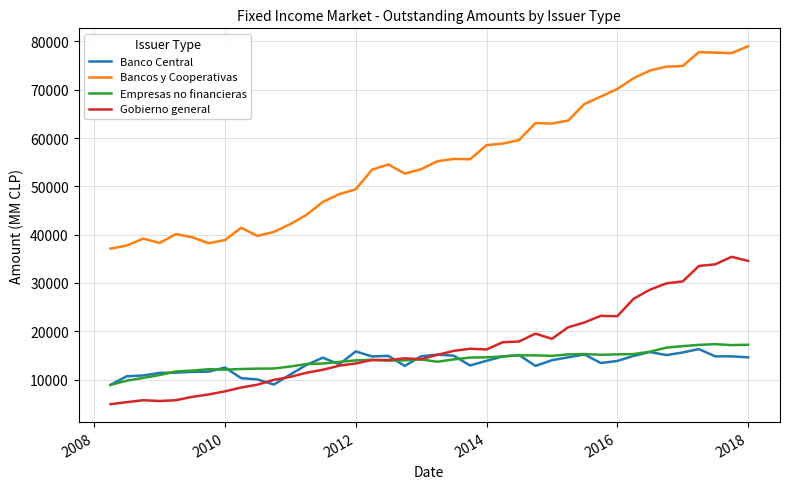

What is the minimum value for Banco Central?

8908